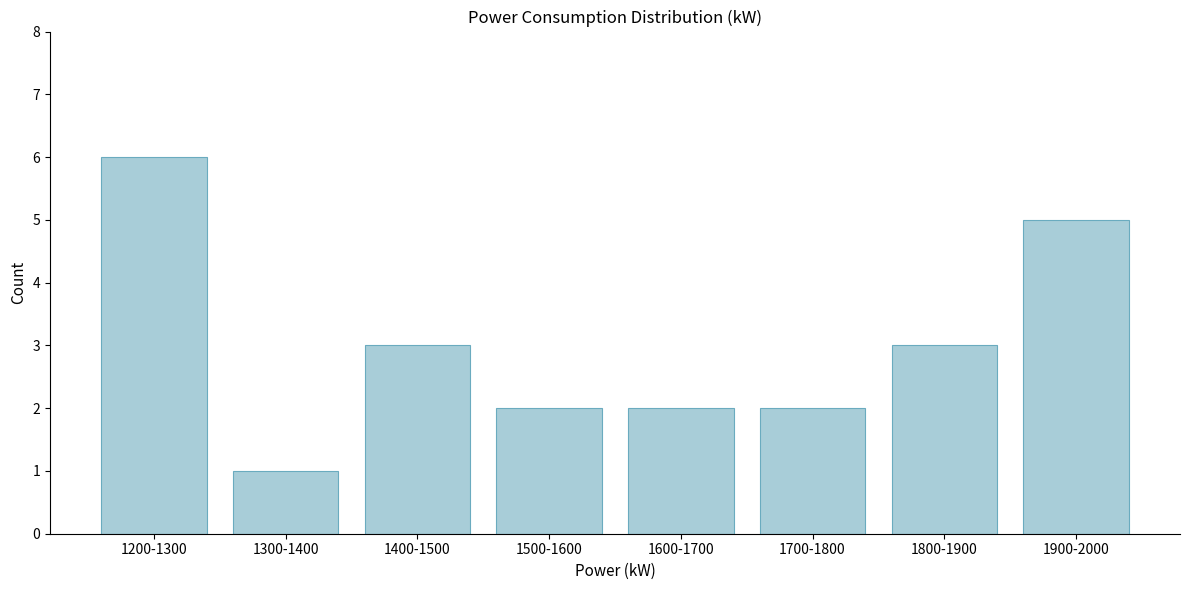

Reading right to left, transcribe all the data shown in this chart.

1900-2000=5	1800-1900=3	1700-1800=2	1600-1700=2	1500-1600=2	1400-1500=3	1300-1400=1	1200-1300=6